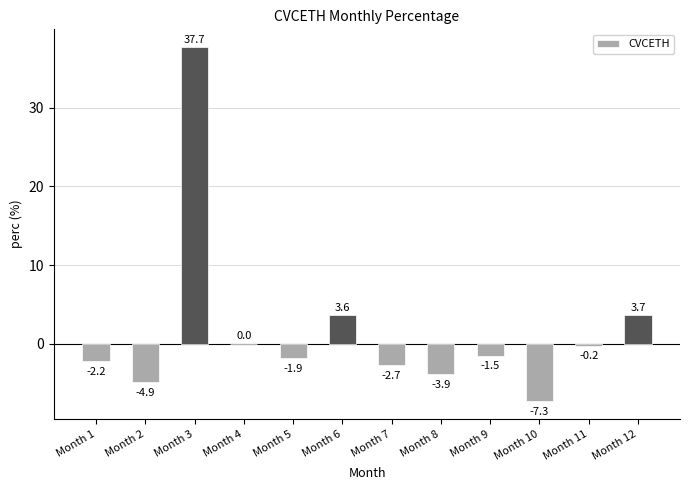

Where is the data nearest to the value 15?

Month 12